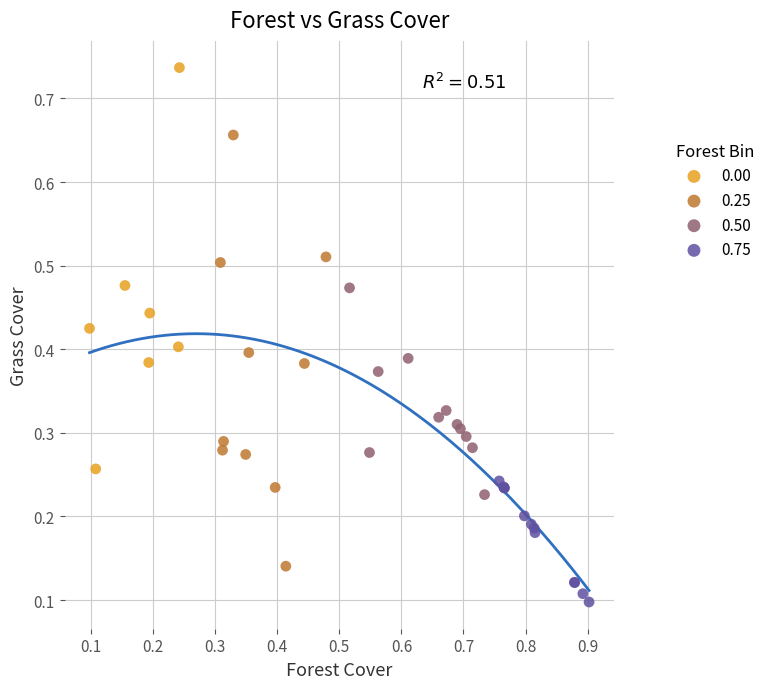

Which series reaches the minimum Y coordinate?

0.75